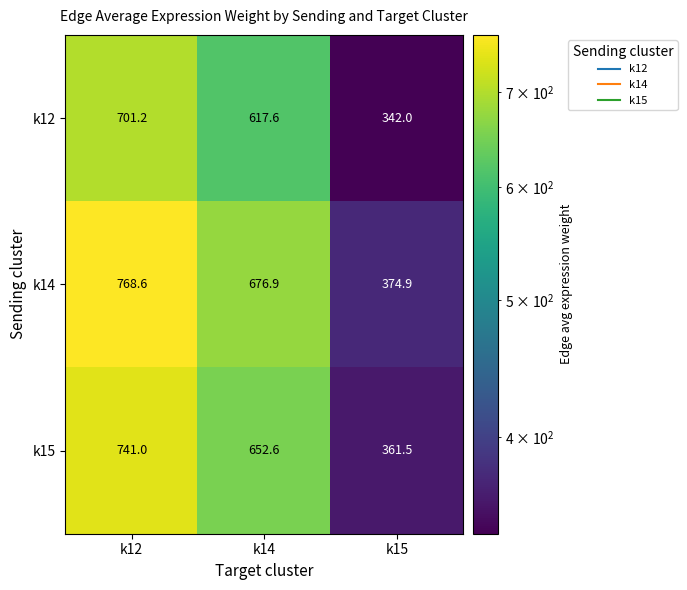

Rank the series by their maximum value, from lowest to highest.

k12, k15, k14